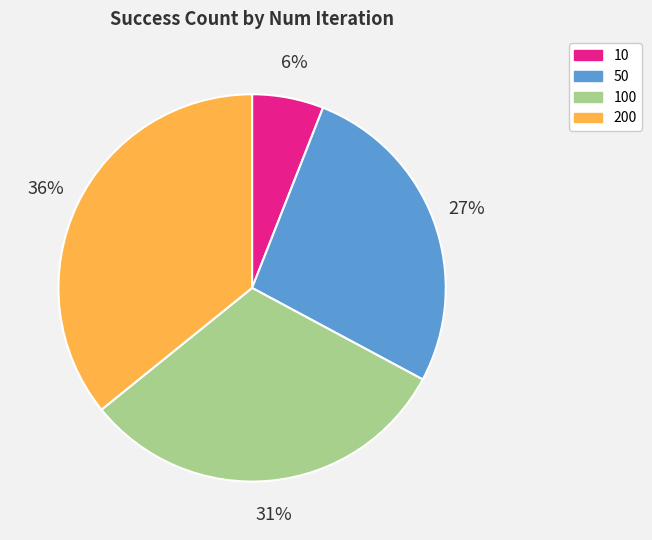

The 100 slice represents 18% of the pie. True or false?

False